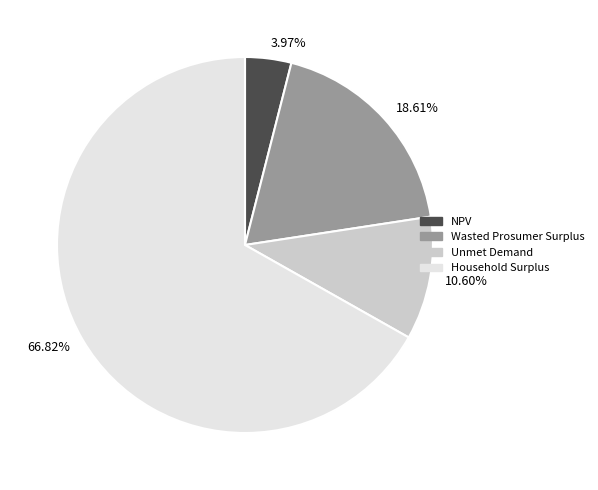

To the nearest percent, what is the difference between the largest and smallest slice percentages?

63%